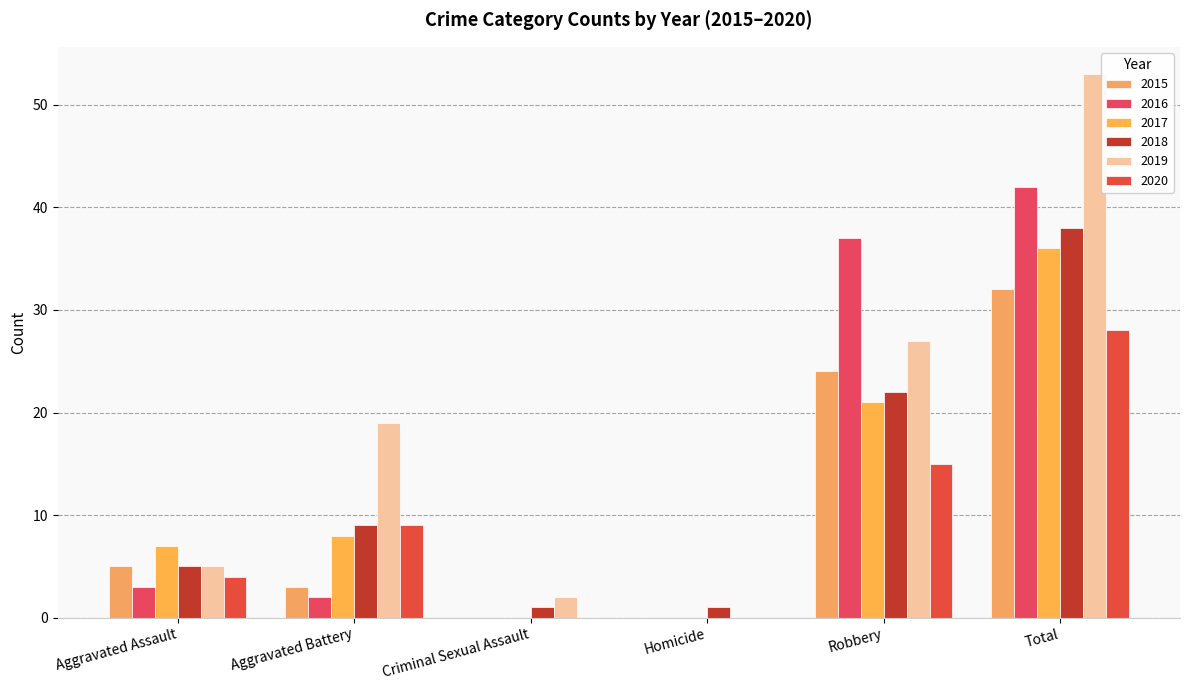

At which label does 2020 reach its peak?

Total